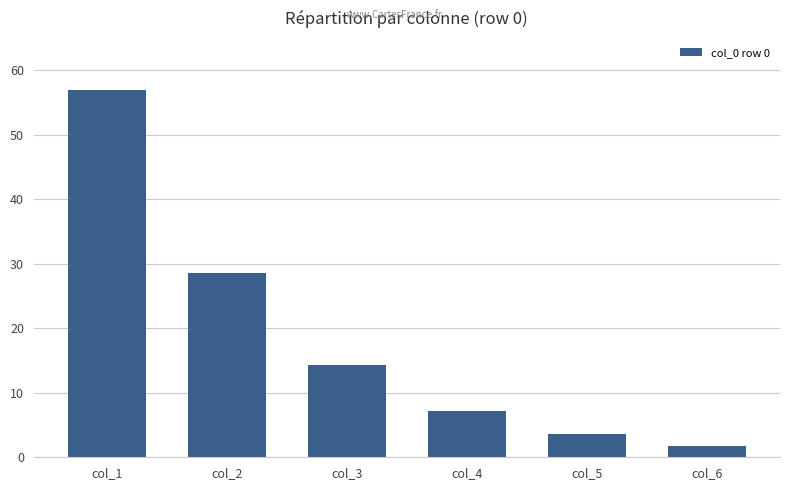

Reading left to right, extract all data points from this chart.

57.0	28.5	14.3	7.1	3.6	1.8